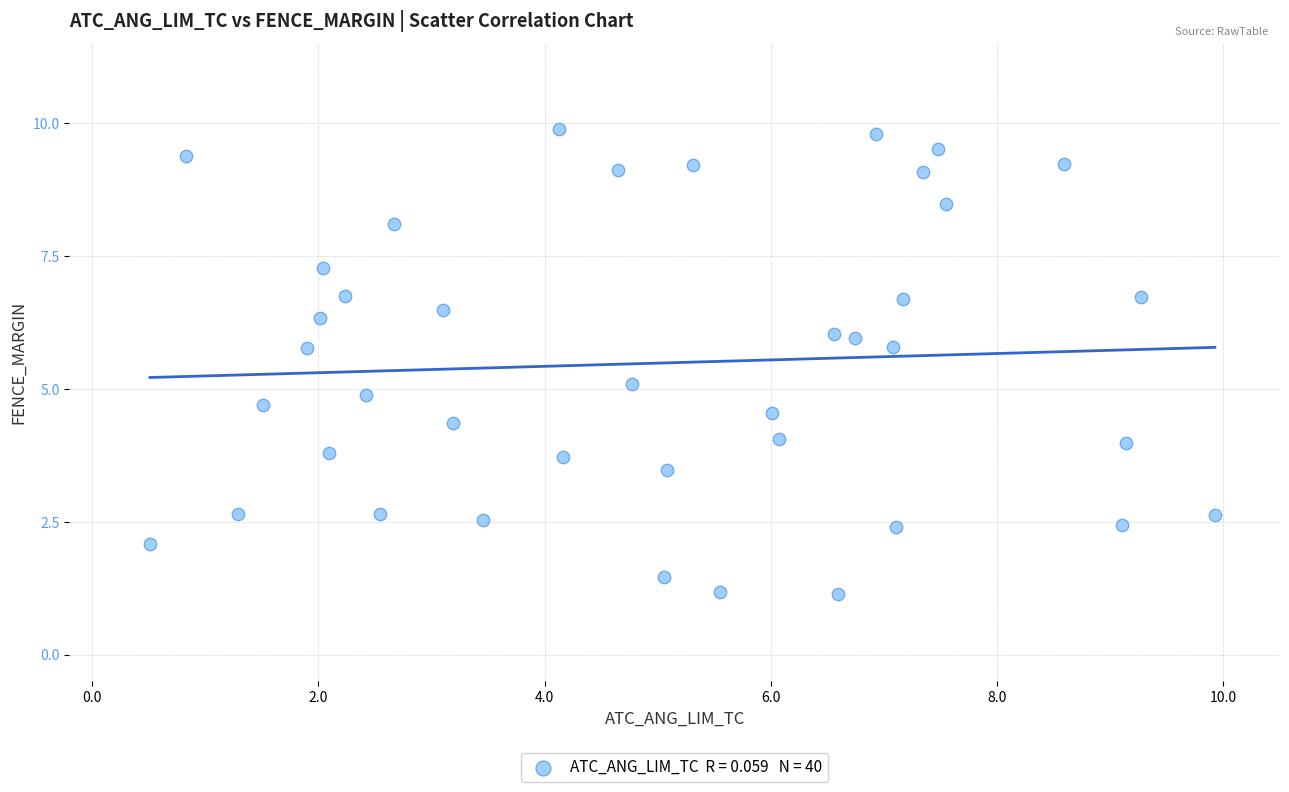

What is the range of Y values (max minus min)?

8.7